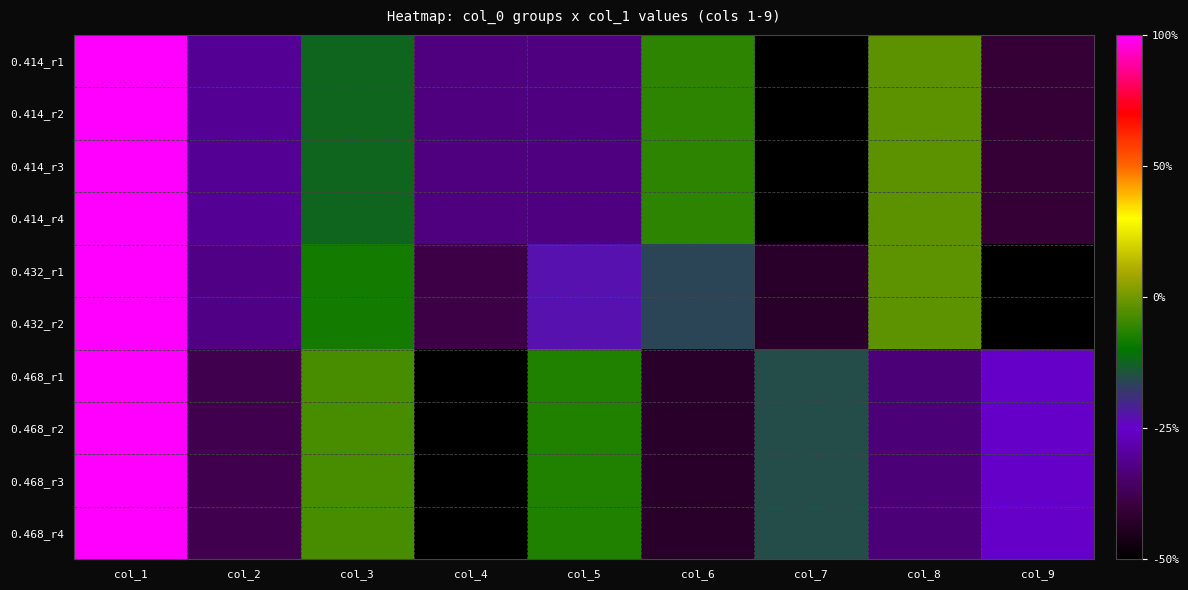

What is the minimum value shown in the chart?

-1.0